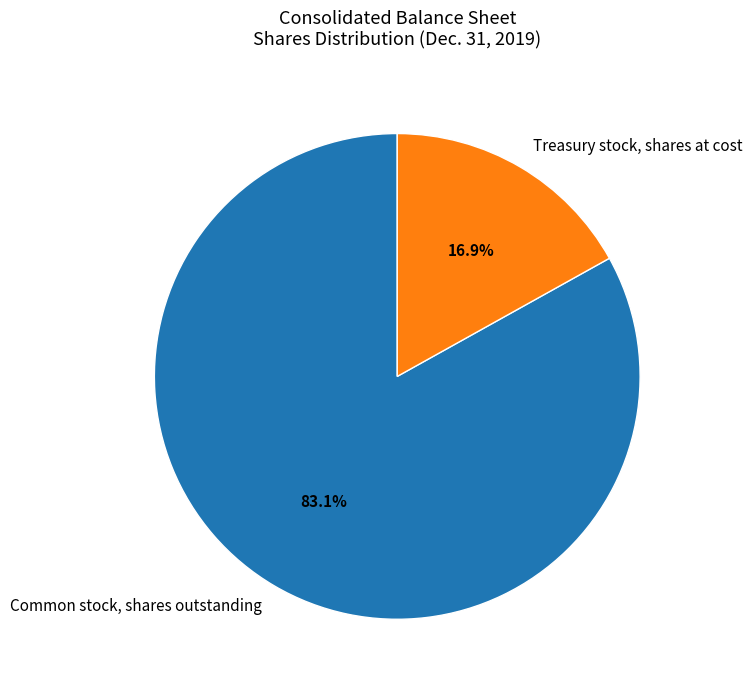

How many segments does this pie chart have?

2